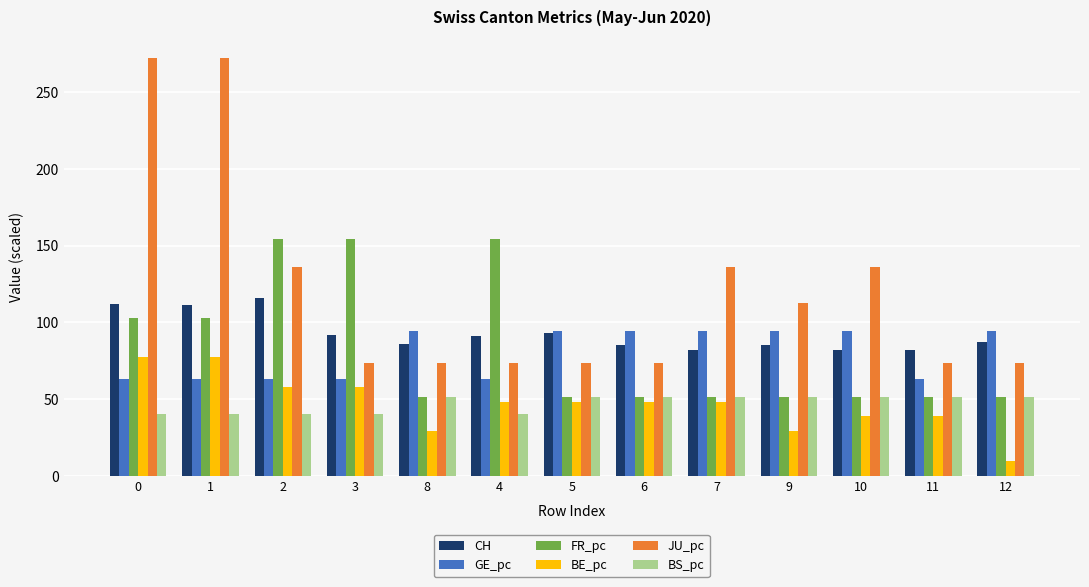

What is the maximum value shown in the chart?

272.4